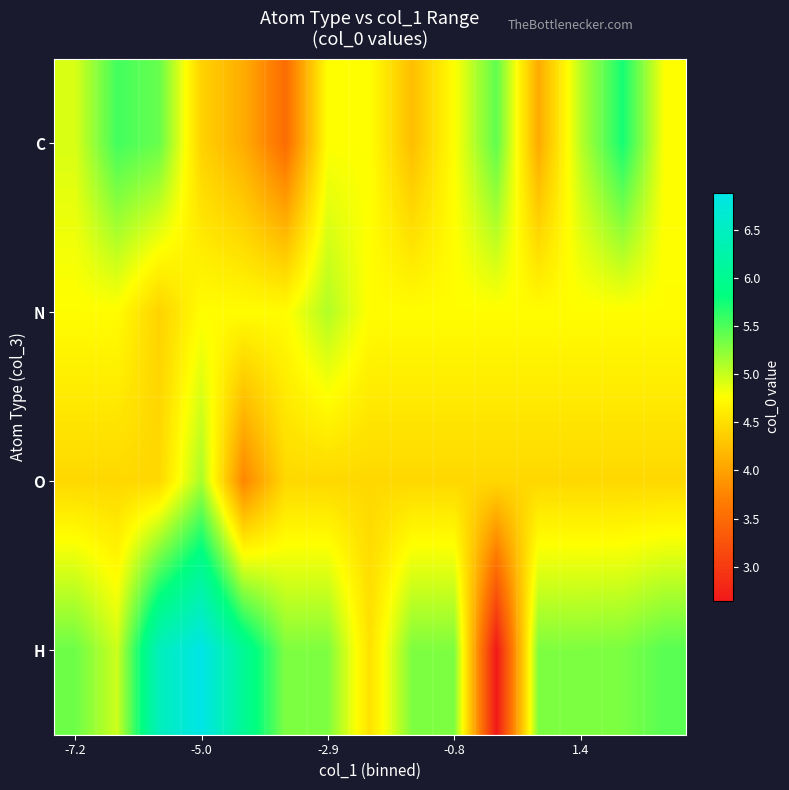

Reading left to right, list all the values displayed in this chart.

C: 4.9	5.6	5.4	4.4	4.1	3.5	4.8	4.8	4.2	4.8	5.4	4.1	5.1	5.7	4.8
N: 4.7	4.7	4.4	4.7	4.7	4.7	5.1	4.7	4.7	4.7	4.7	4.7	4.7	4.7	4.7
O: 4.4	4.4	4.4	5.1	3.8	4.4	4.4	4.4	4.4	4.4	4.4	4.4	4.4	4.4	4.4
H: 5.4	5.0	6.4	6.9	6.1	5.3	5.3	4.5	5.3	5.3	2.6	5.3	5.3	5.3	5.5